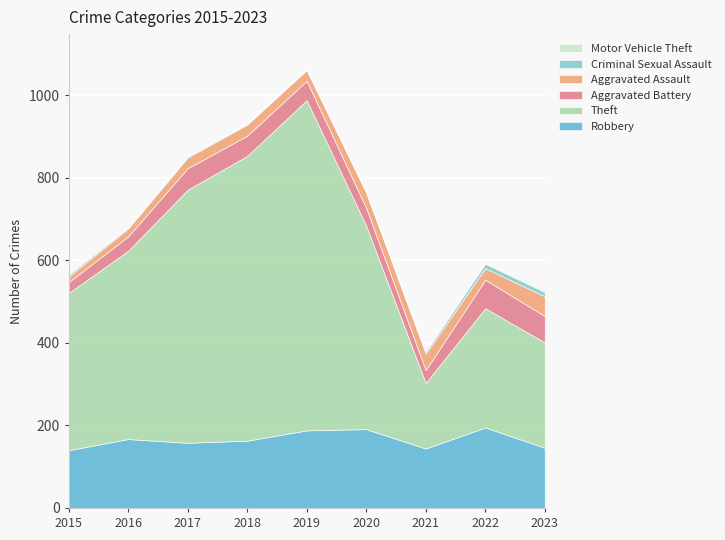

The Aggravated Battery series shows 47 at 2019. True or false?

True